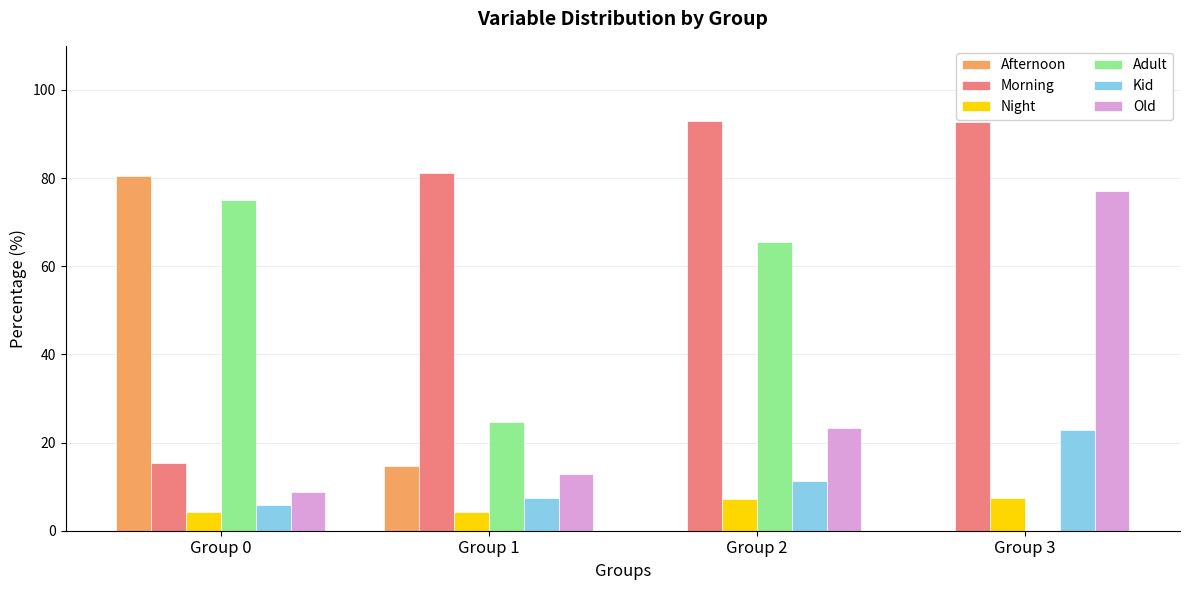

Which series has the largest total across all categories?

Morning